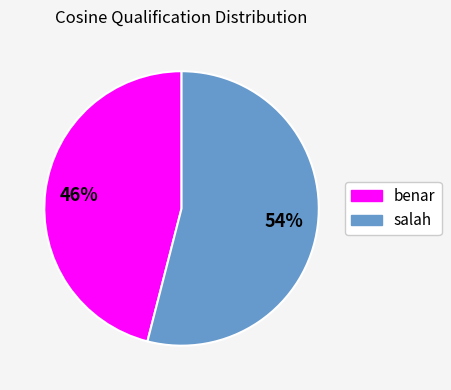

Count the number of slices in the pie.

2